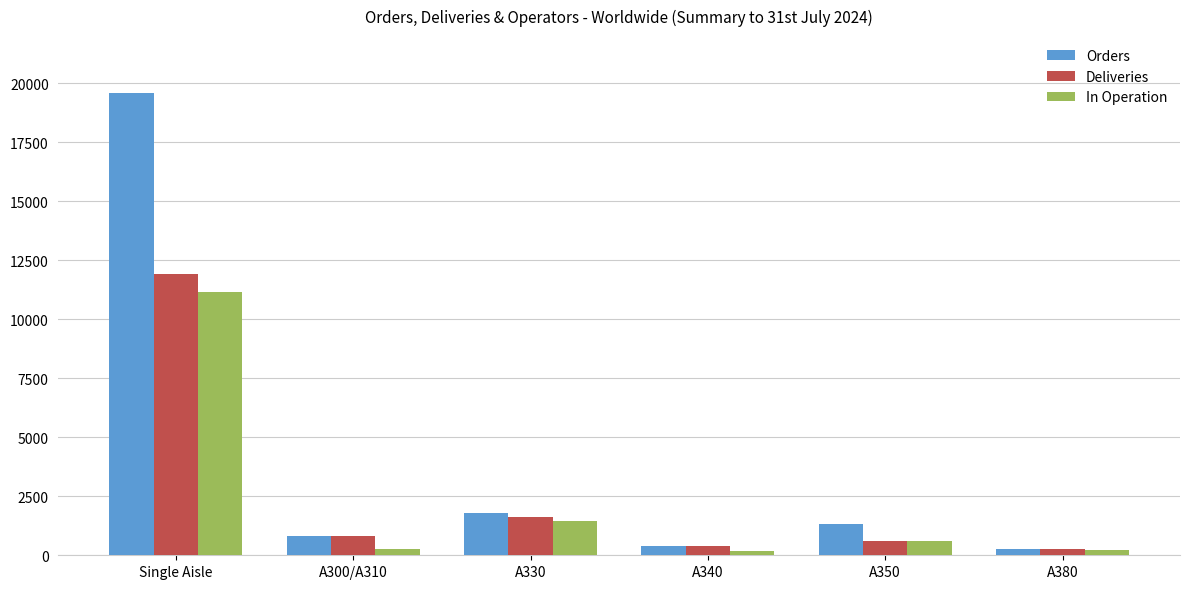

What are all the series names shown in the legend?

Orders, Deliveries, In Operation